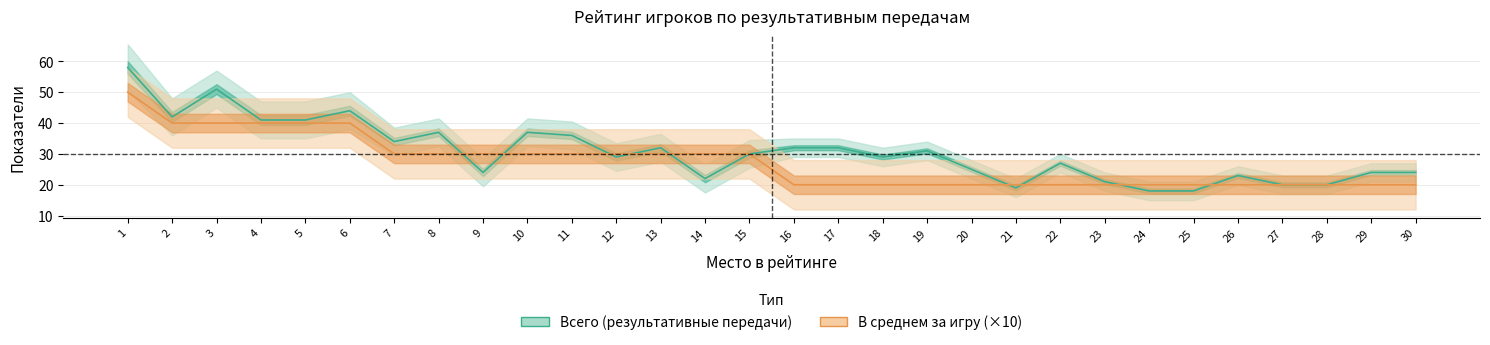

What is the lowest value of the Всего series?

18